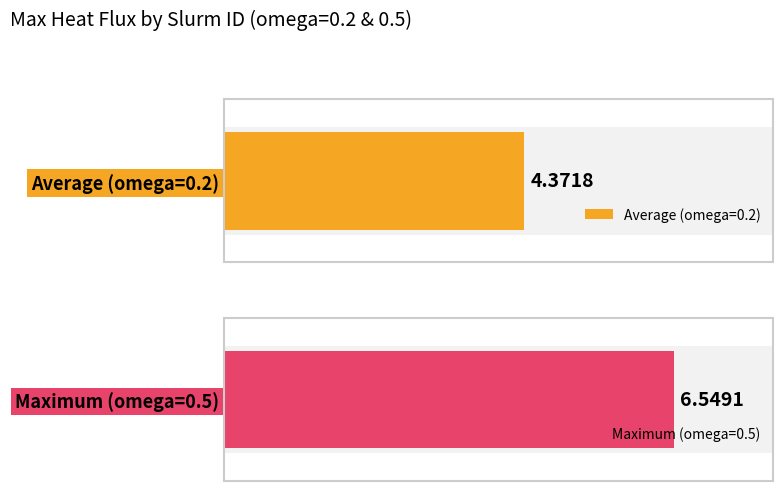

How many data points are above 6?

1